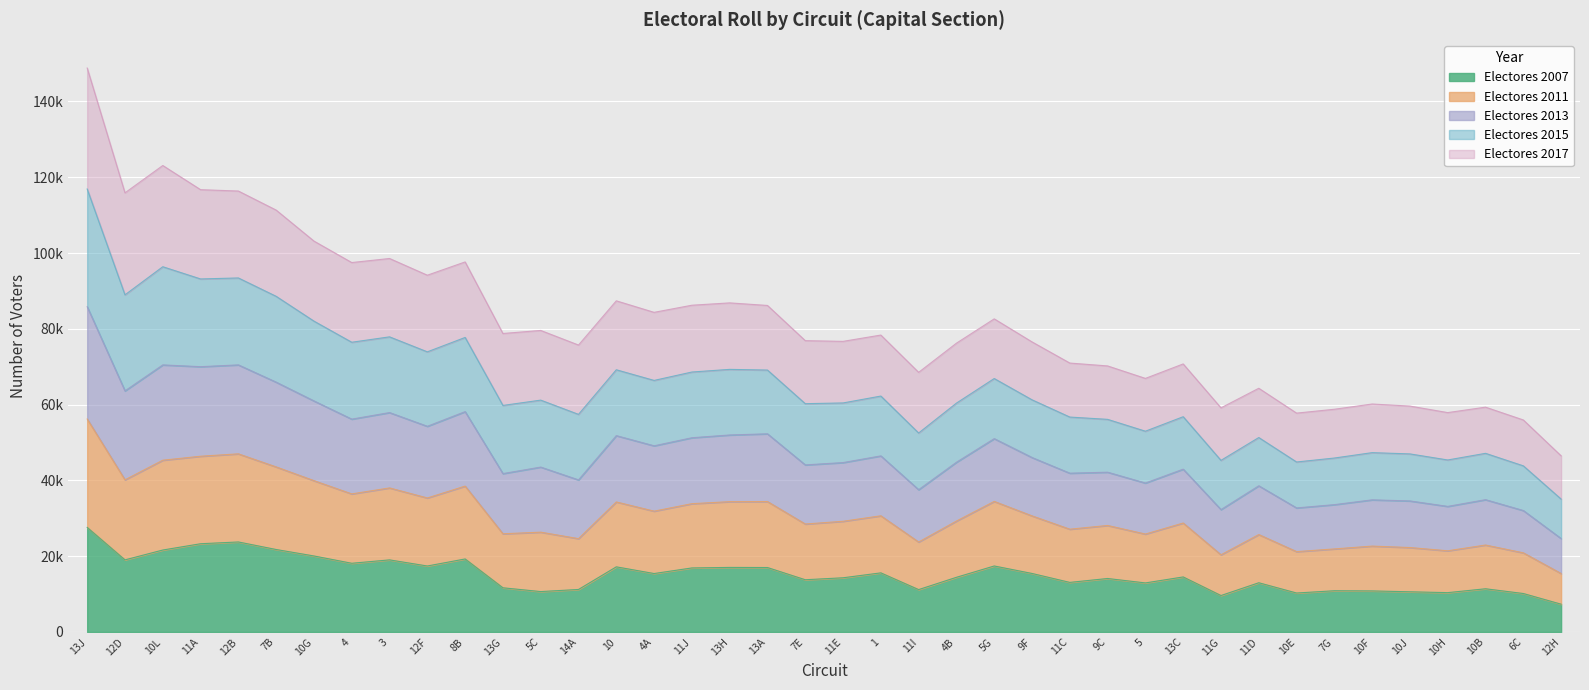

What are all the series names shown in the legend?

Electores 2007, Electores 2011, Electores 2013, Electores 2015, Electores 2017